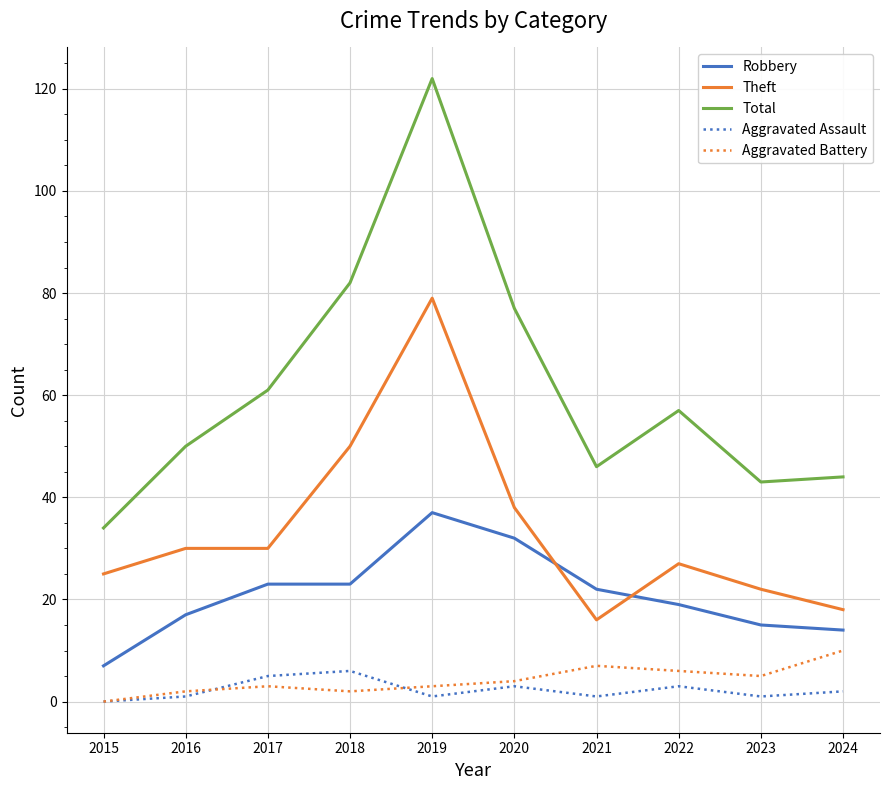

Reading right to left, transcribe all the data shown in this chart.

Robbery: 14	15	19	22	32	37	23	23	17	7
Theft: 18	22	27	16	38	79	50	30	30	25
Total: 44	43	57	46	77	122	82	61	50	34
Aggravated Assault: 2	1	3	1	3	1	6	5	1	0
Aggravated Battery: 10	5	6	7	4	3	2	3	2	0